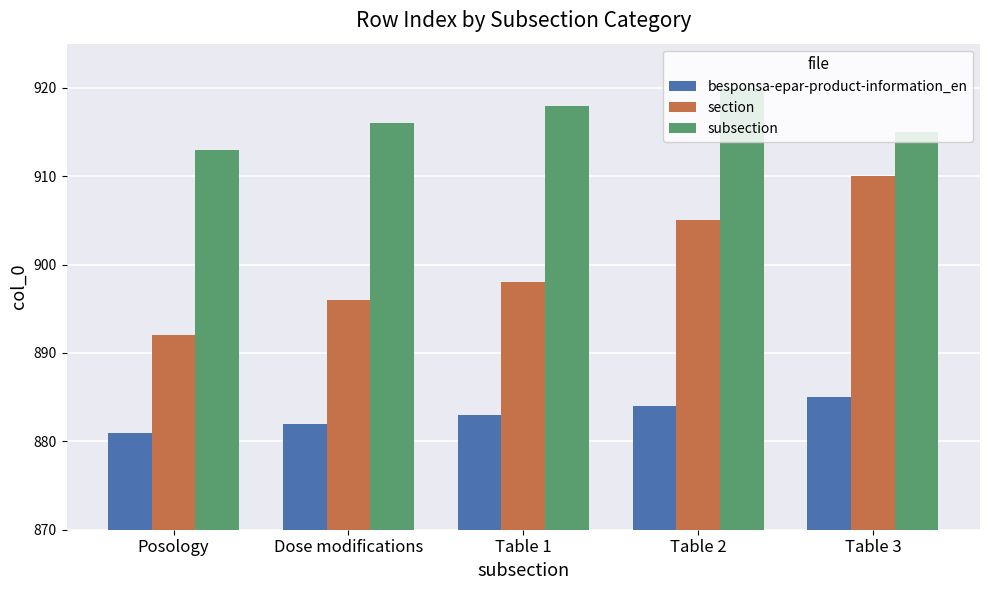

Read the subsection value at Table 2.

920